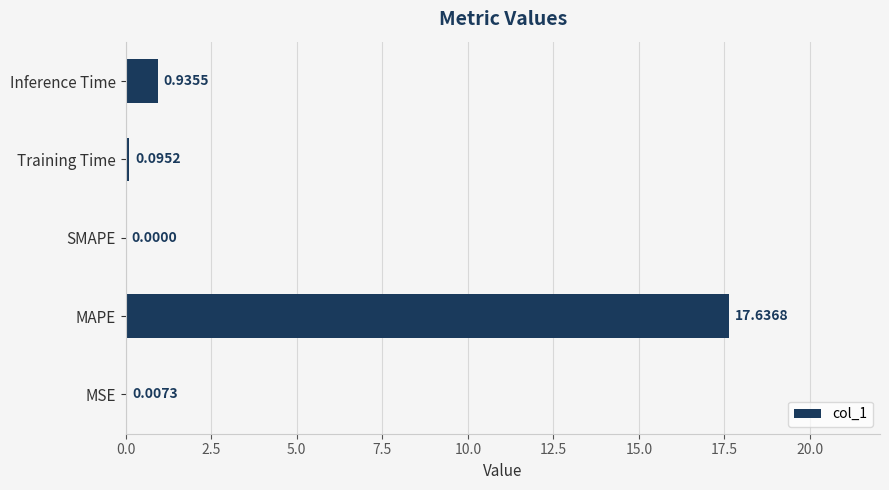

Which has a higher value, Training Time or MAPE?

MAPE